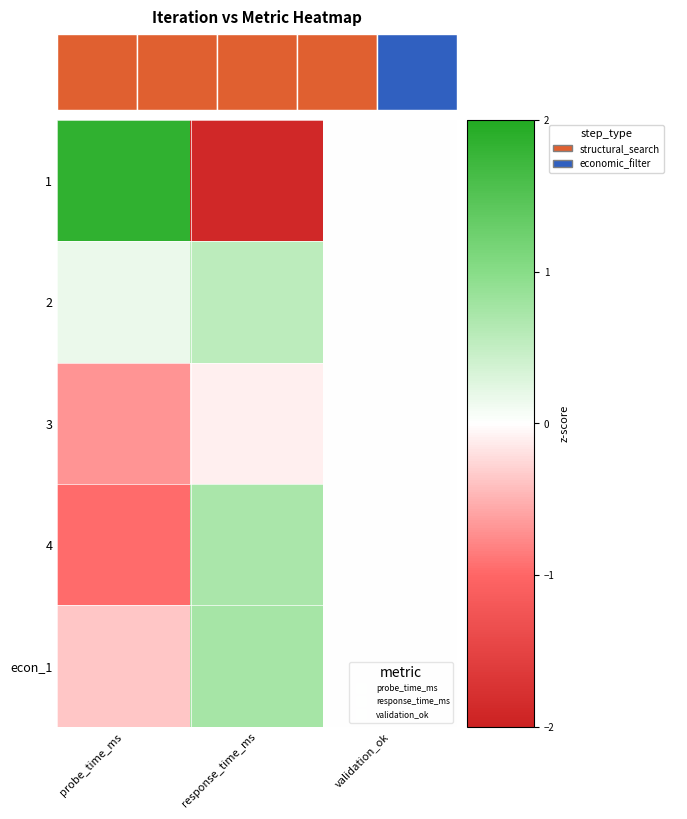

Count the number of categories in the chart.

3